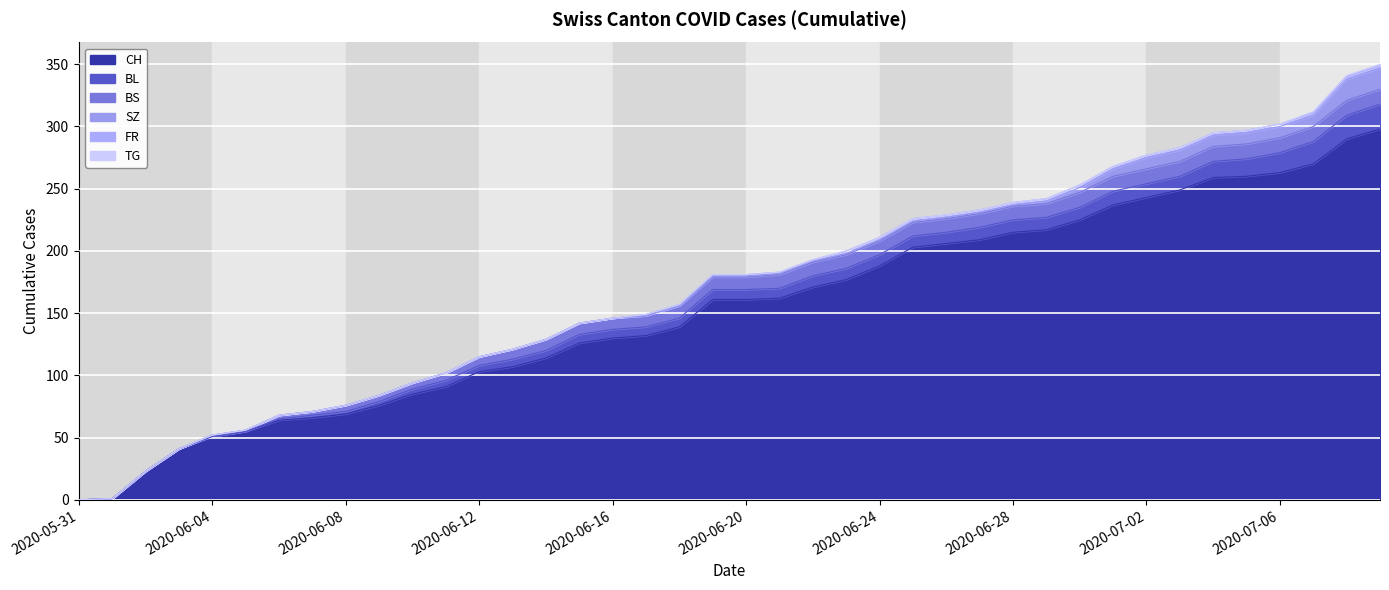

How many lines are shown in the chart?

6